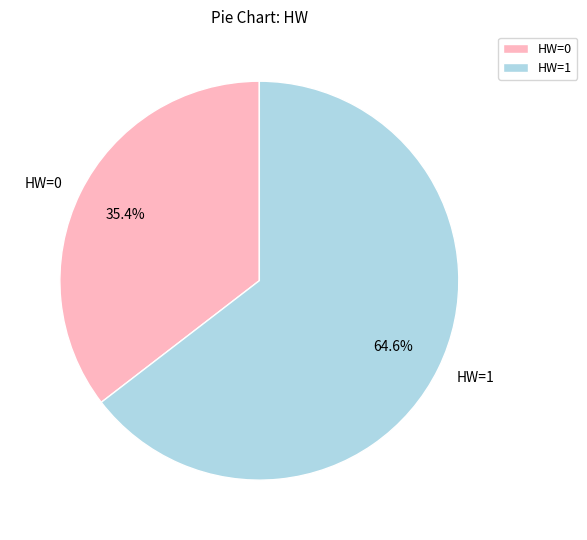

Between HW=0 and HW=1, which is larger?

HW=1